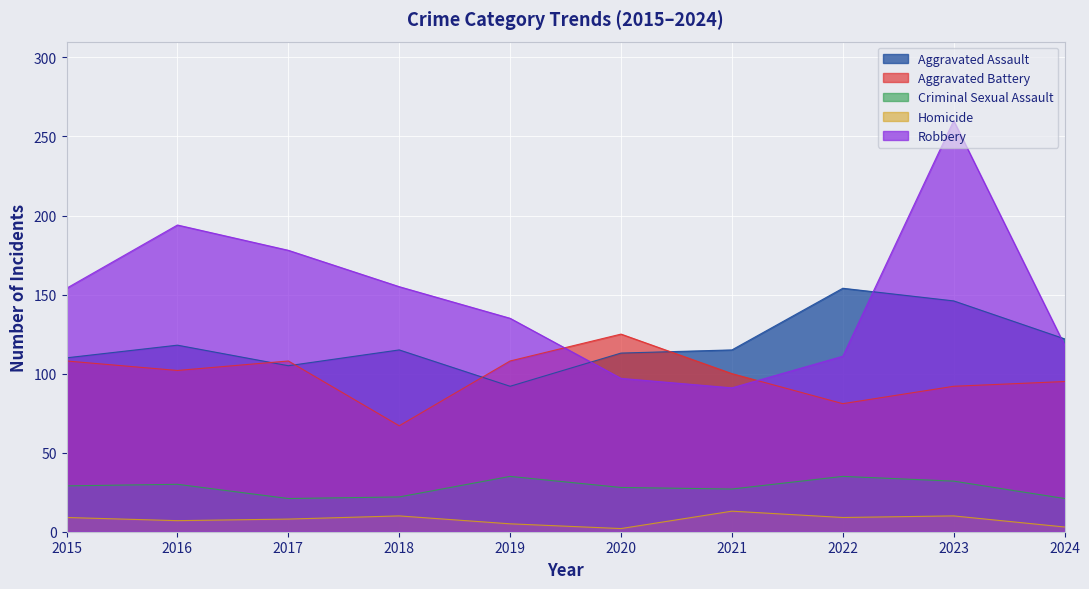

At which label does Criminal Sexual Assault reach its peak?

2019